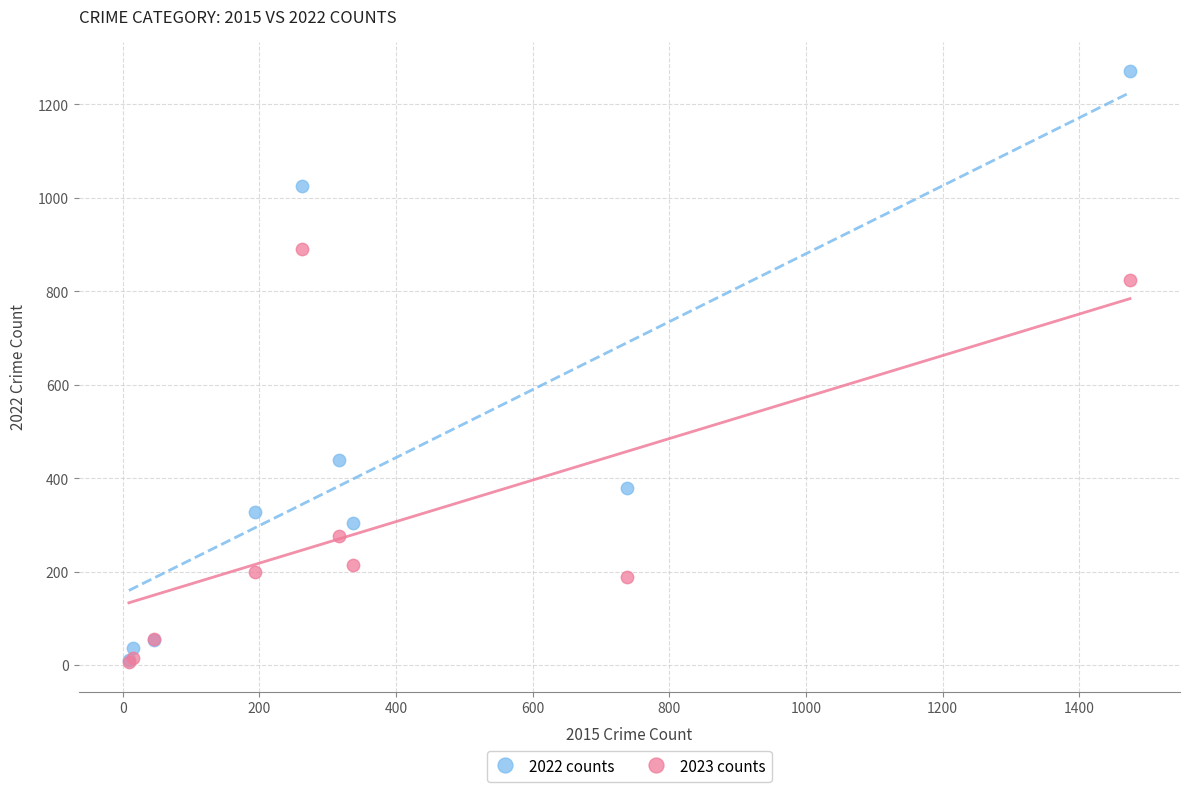

In the 2022 counts series, what Y value is closest to 641?

439